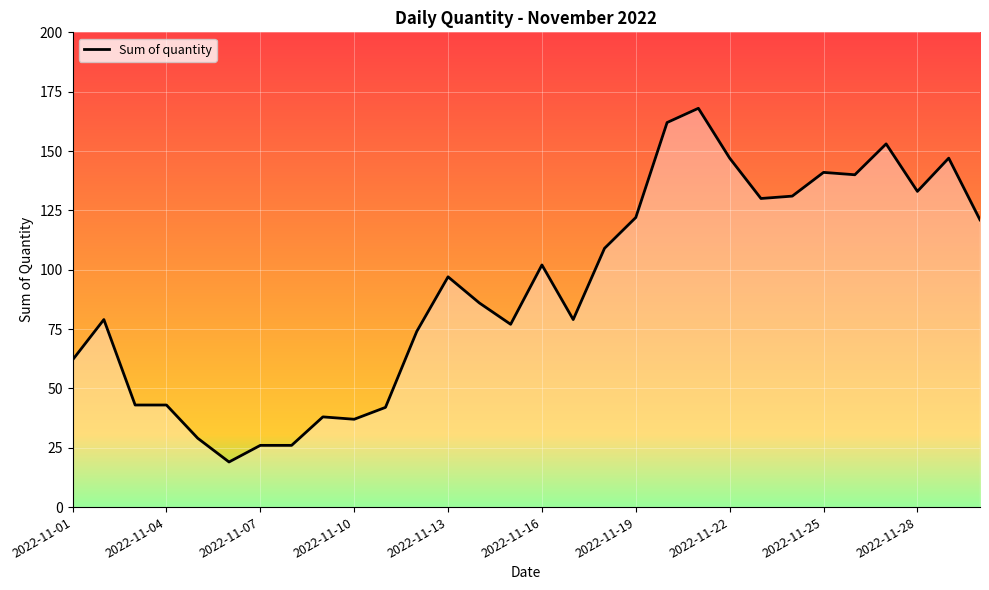

What is the maximum value shown in the chart?

168